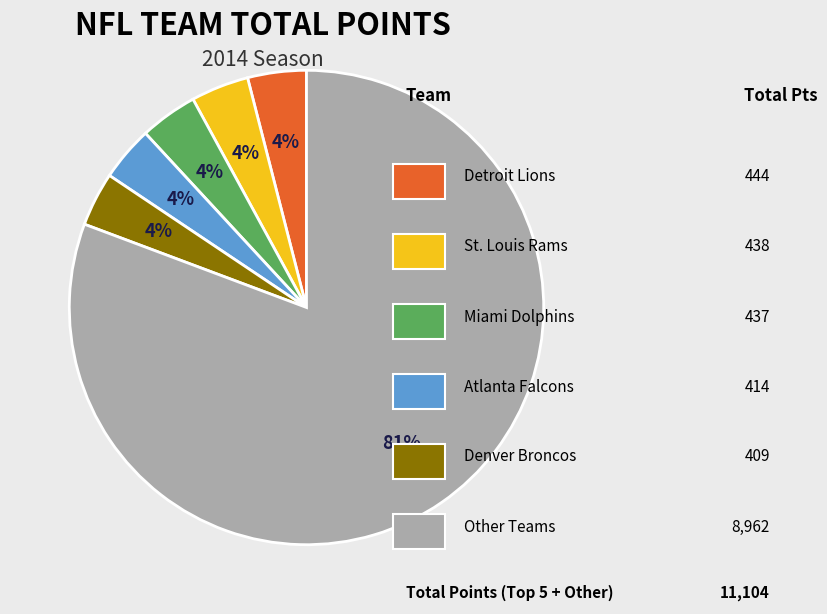

To the nearest percent, what is the average slice percentage?

17%